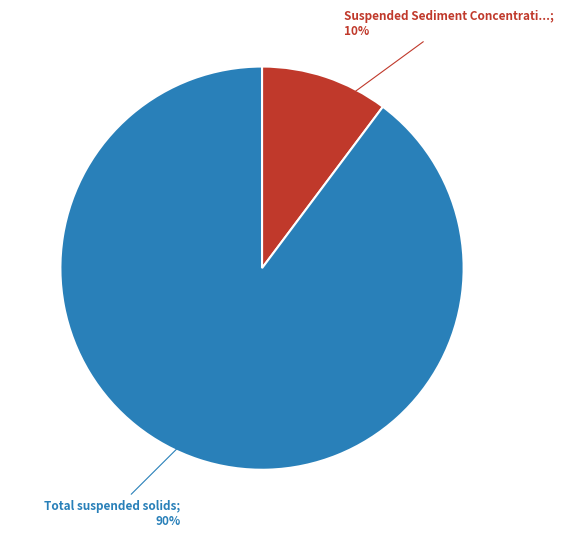

Is there a majority slice in this chart?

Yes